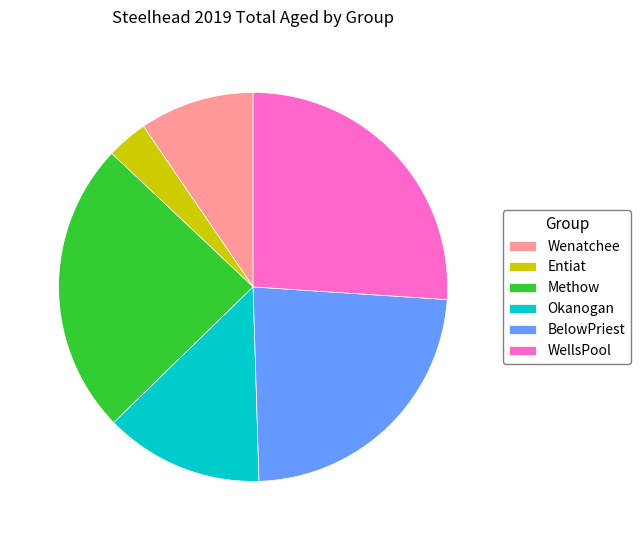

Which has a higher value, WellsPool or Okanogan?

WellsPool